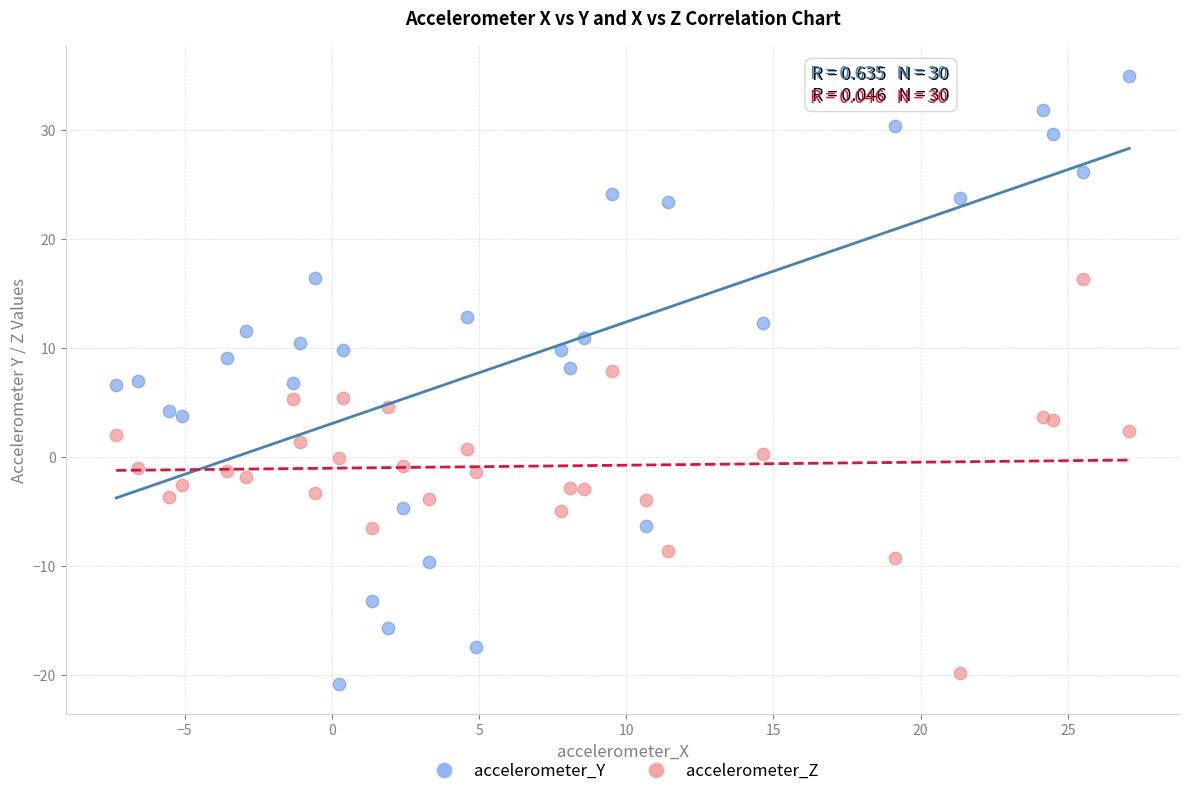

Which series contains the highest Y value?

accelerometer_Y